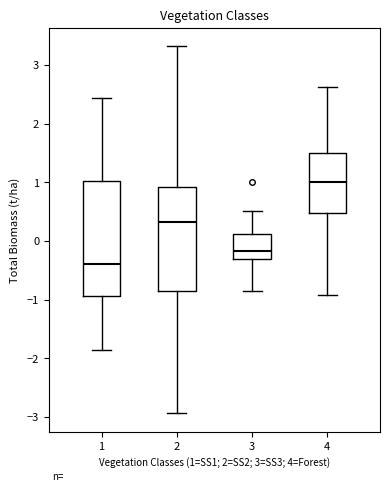

Reading left to right, read every box against the y-axis: the position of its median line, the range the box covers, and the ends of its whiskers. The values are not printed on the chart, so give them approximately, as read against the axis.

1: median -0.4, box -0.9 to 1.0, whiskers -1.9 to 2.4
2: median 0.3, box -0.9 to 0.9, whiskers -2.9 to 3.3
3: median -0.2, box -0.3 to 0.1, whiskers -0.9 to 0.5
4: median 1.0, box 0.5 to 1.5, whiskers -0.9 to 2.6